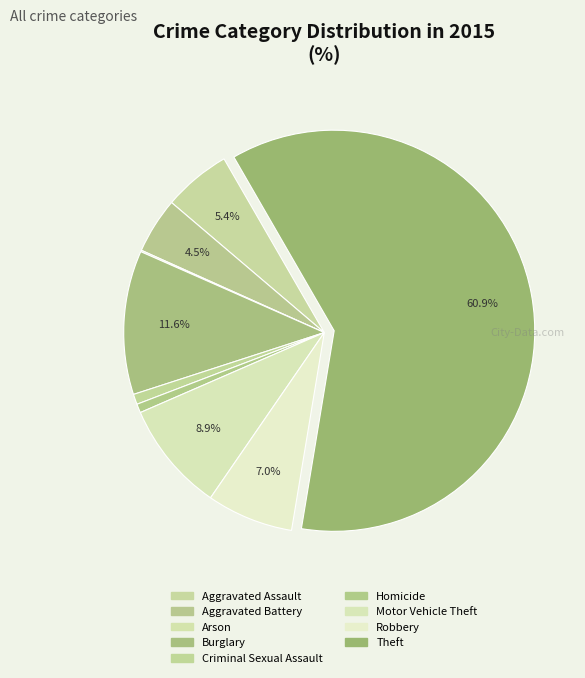

To the nearest percent, what percentage of the pie is Aggravated Battery?

4%